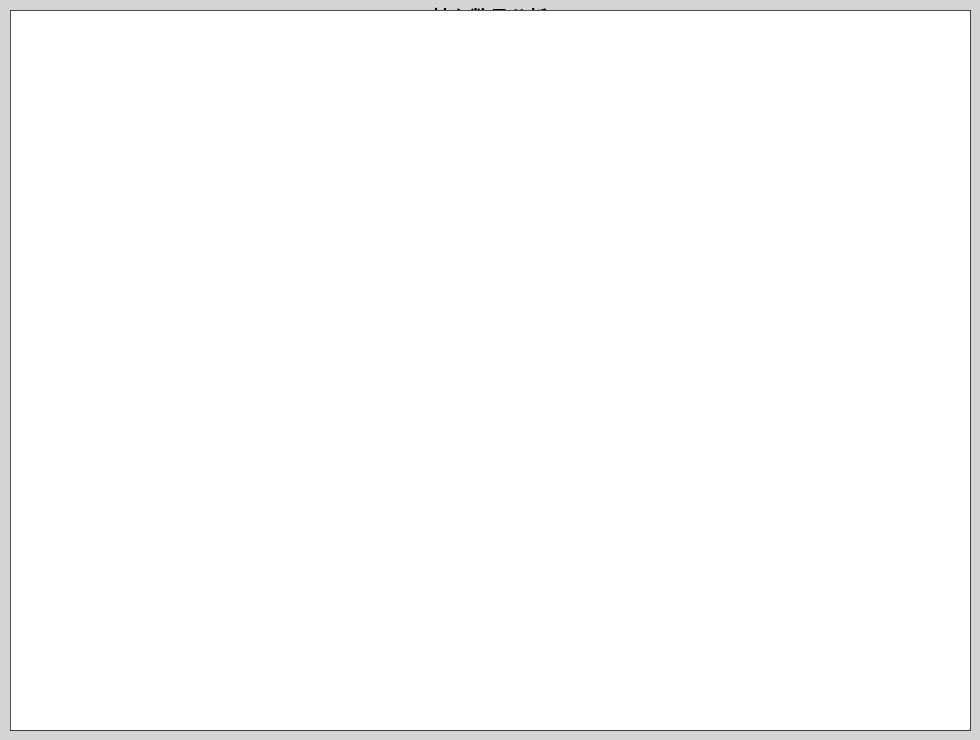

Approximately how many times larger is the value at 2022-Q3 compared to 2022-Q1?

2.0